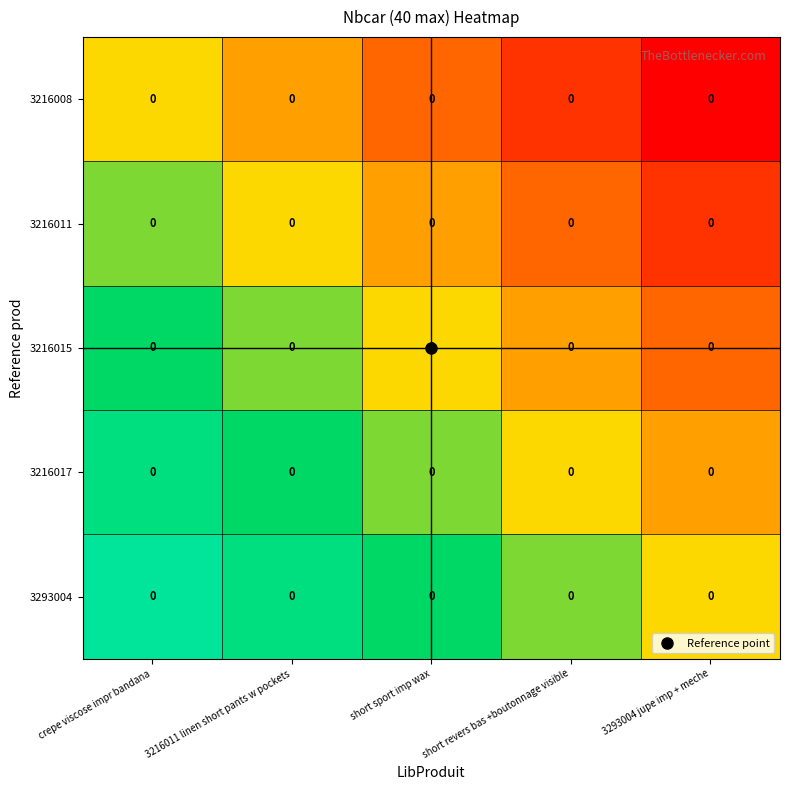

At which label does 3216011 reach its minimum?

3293004 jupe imp + meche